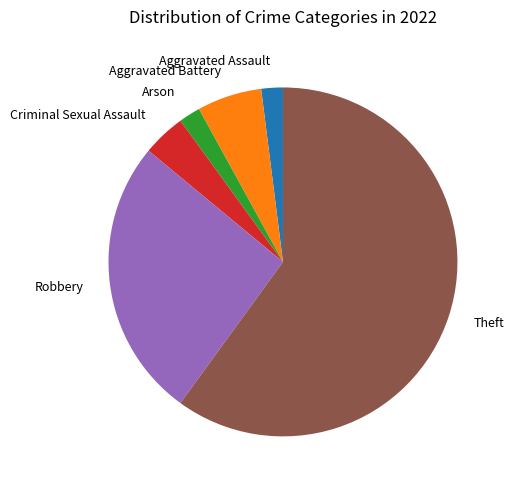

How many slices are in this pie chart?

6